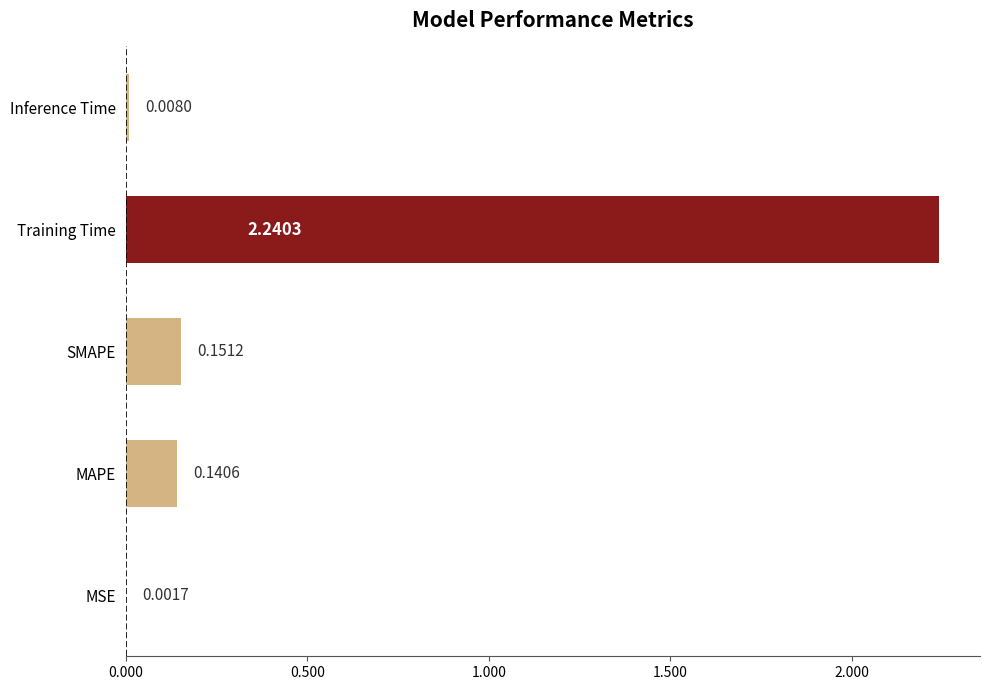

Which has a higher value, Training Time or MAPE?

Training Time